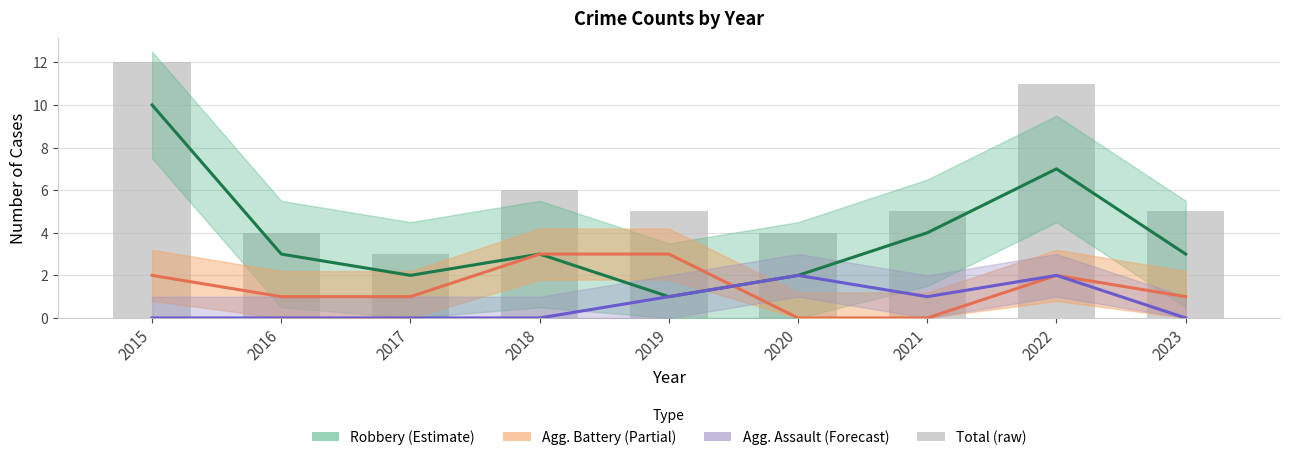

Between 2016 and 2022, which is larger?

2022